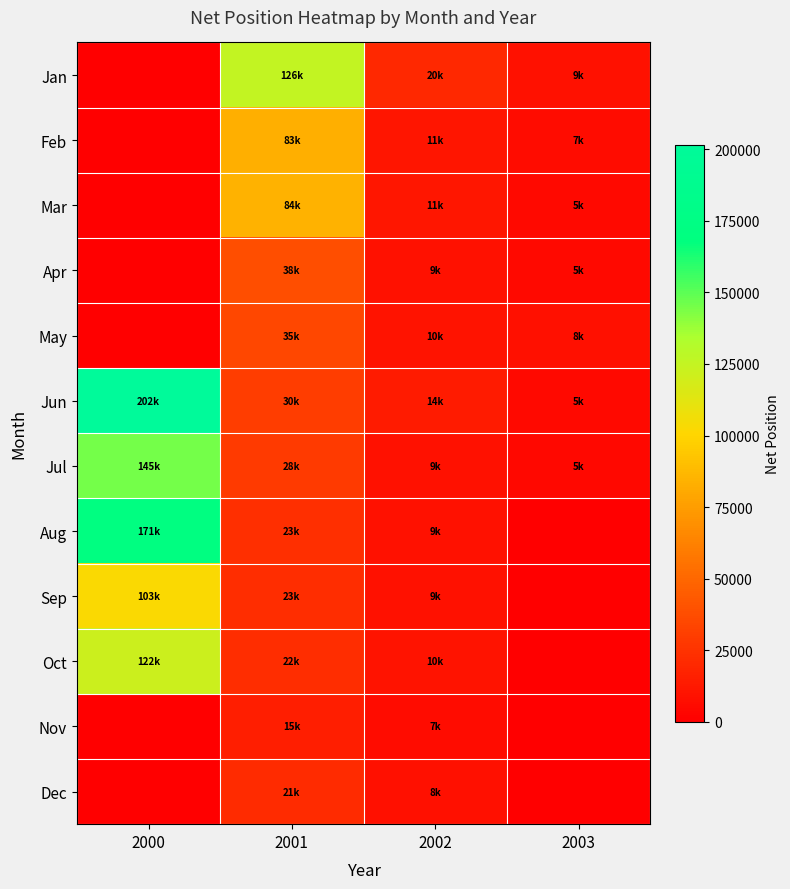

Which series has the widest spread of values?

Jun